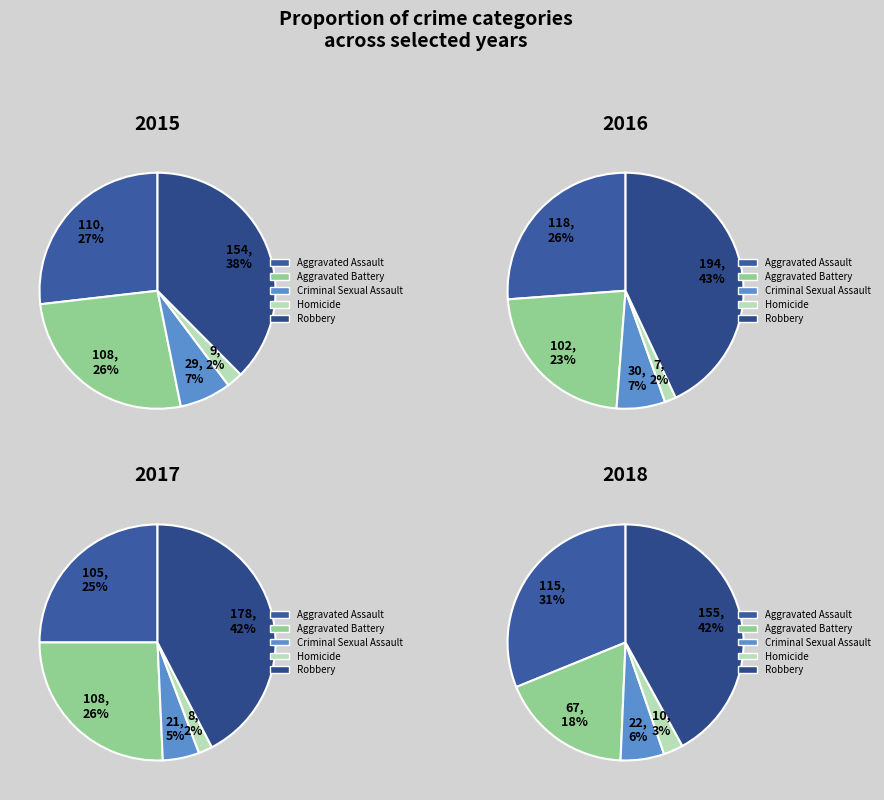

Is Aggravated Battery the majority of the pie?

No